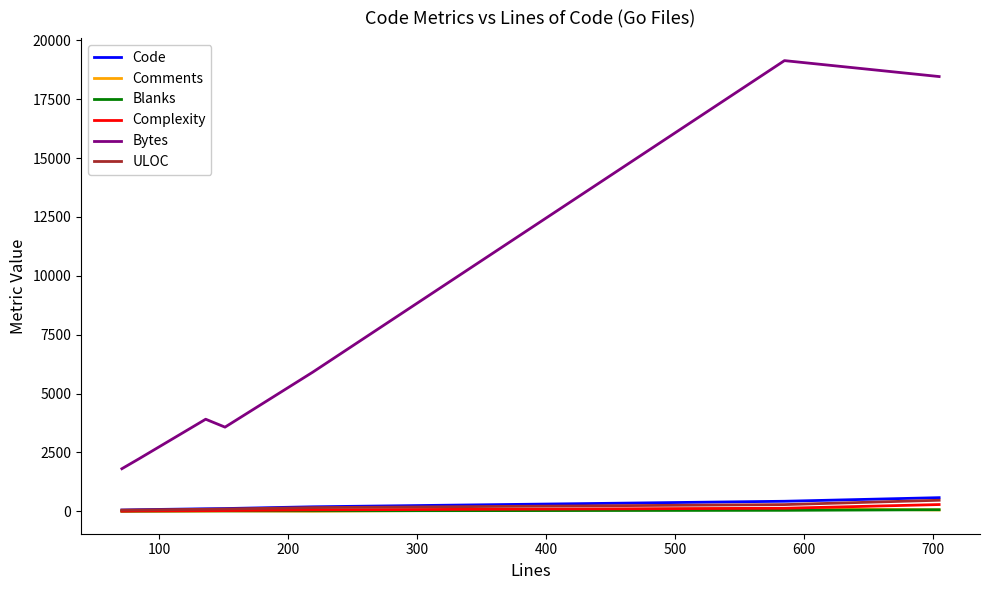

Which series has the largest range (max minus min)?

Bytes